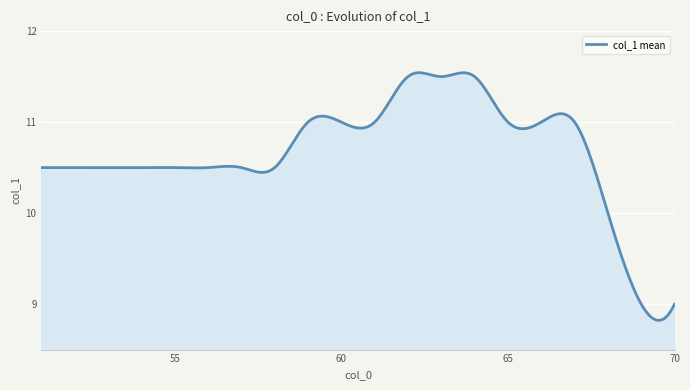

What is the difference between the maximum and minimum values?

2.7